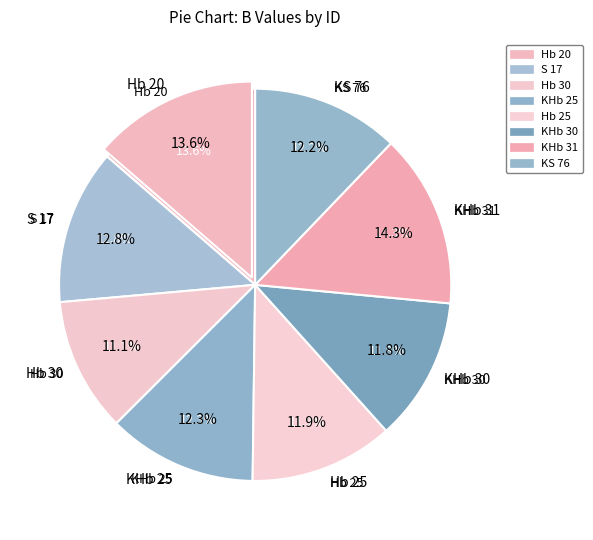

Do Hb 30 and KS 76 together represent more than half of the pie?

No